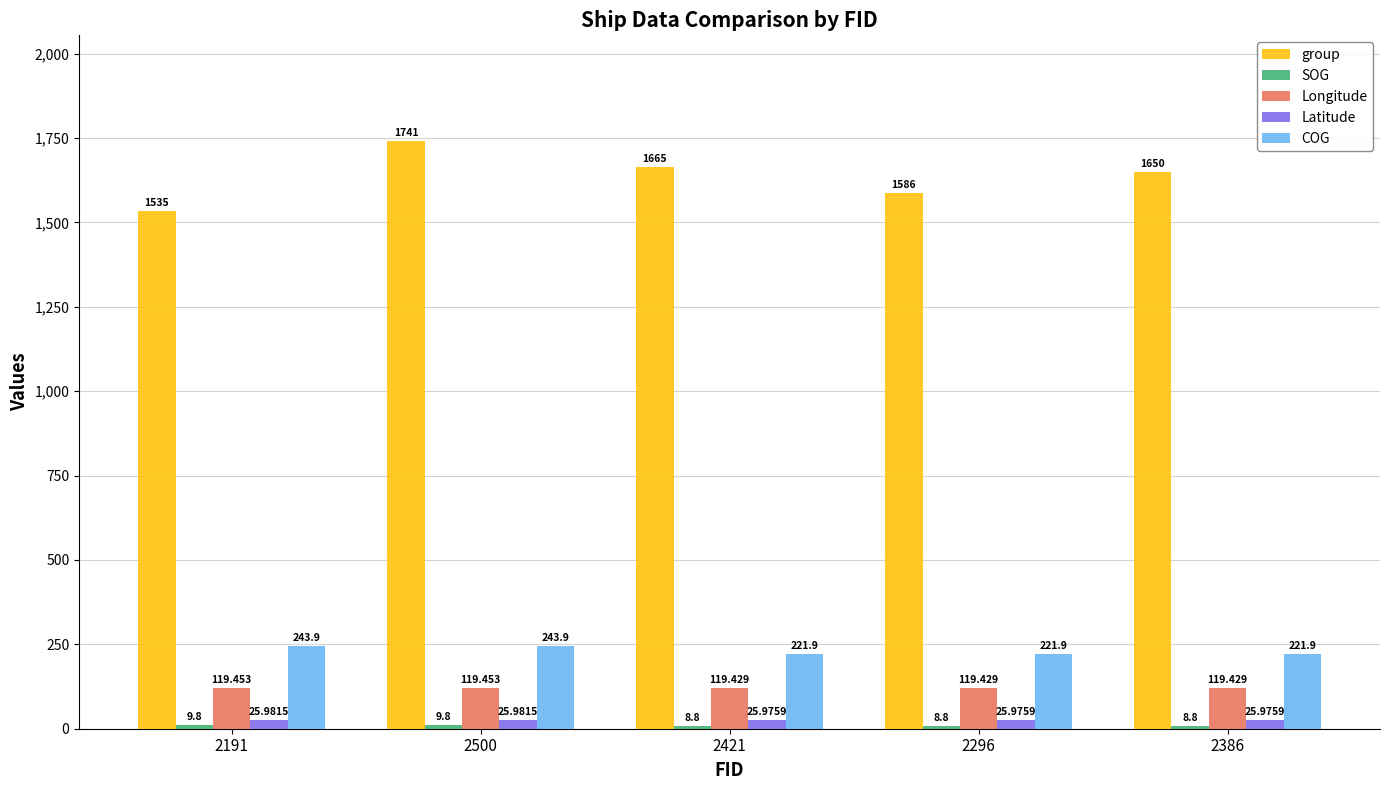

Which series has the largest total across all categories?

group